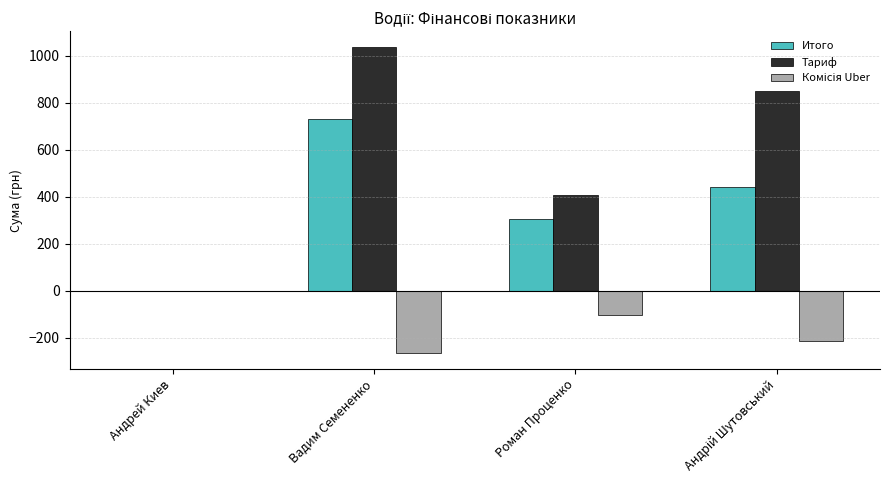

How many values in Итого are above zero?

3